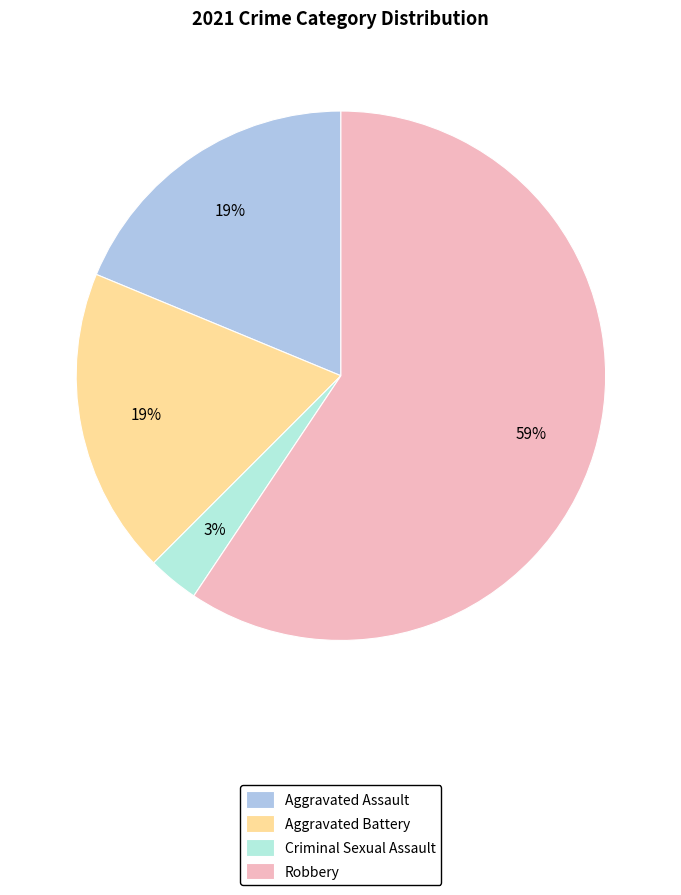

Which category has the smallest portion of the pie?

Criminal Sexual Assault